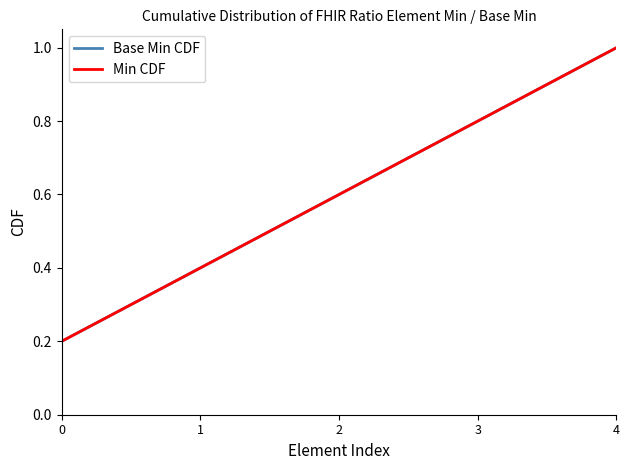

Which label corresponds to the largest value in the chart?

4